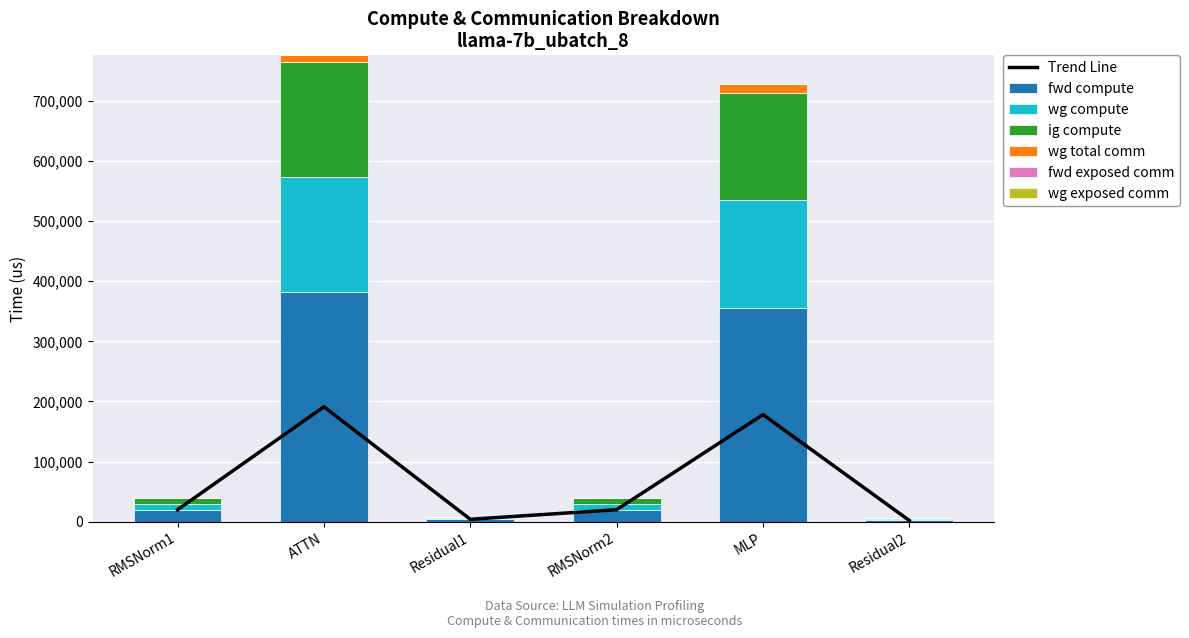

The wg total comm series shows 0.0 at RMSNorm2. True or false?

True